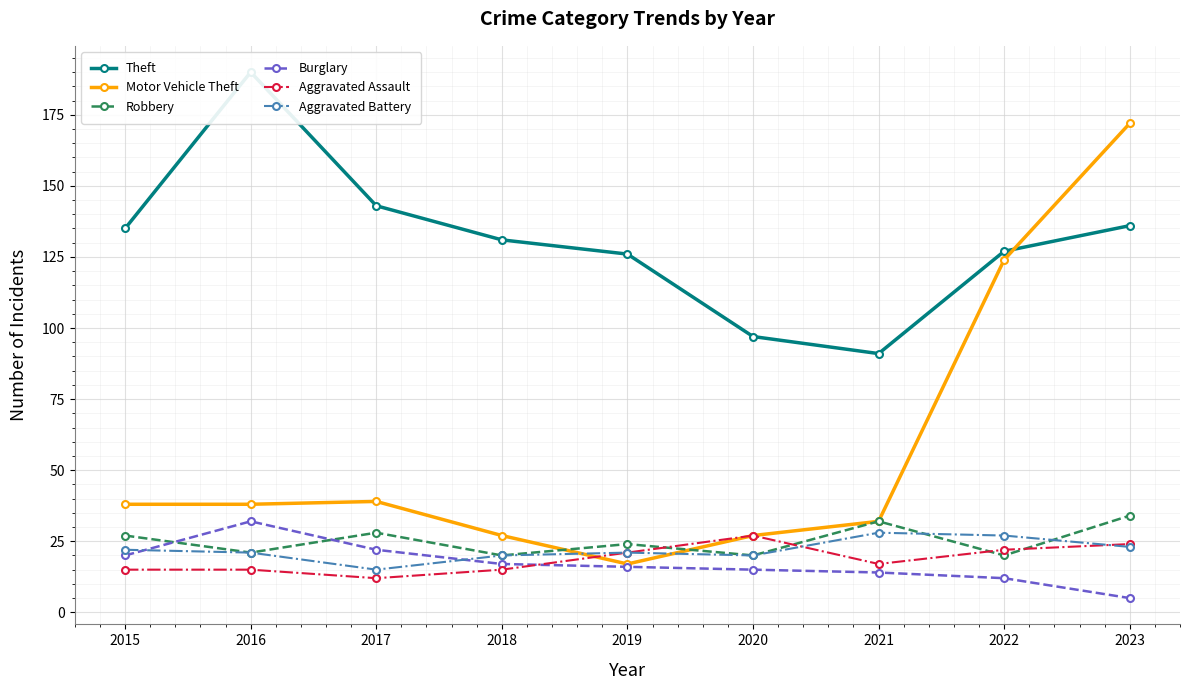

What is the difference between the second highest and minimum values in the Motor Vehicle Theft series?

107